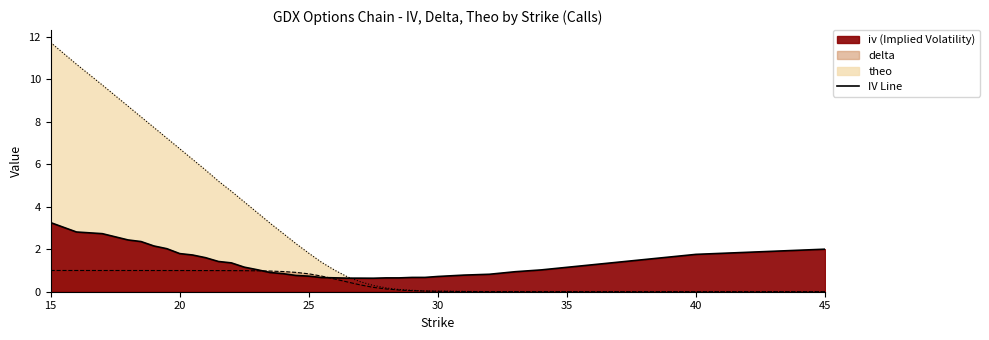

Where is the first local minimum for theo?

34